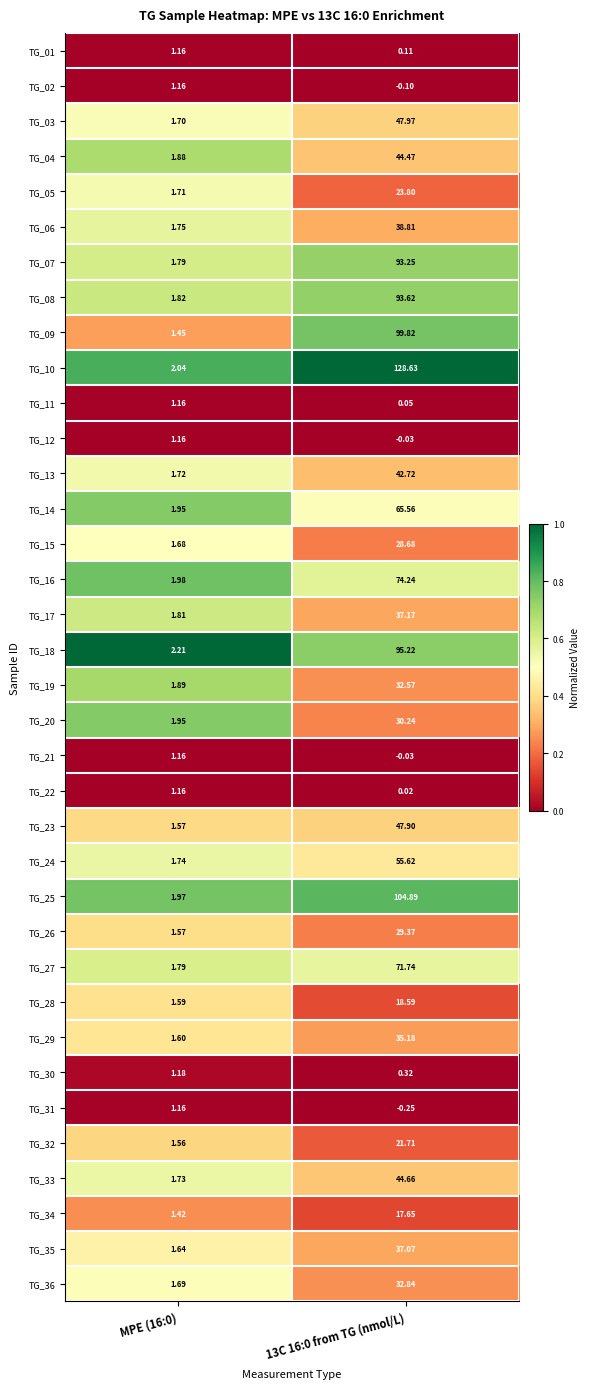

Reading left to right, transcribe all the data shown in this chart.

TG_01: MPE (16:0)=1.2	13C 16:0 from TG (nmol/L)=0.1
TG_02: MPE (16:0)=1.2	13C 16:0 from TG (nmol/L)=-0.1
TG_03: MPE (16:0)=1.7	13C 16:0 from TG (nmol/L)=48.0
TG_04: MPE (16:0)=1.9	13C 16:0 from TG (nmol/L)=44.5
TG_05: MPE (16:0)=1.7	13C 16:0 from TG (nmol/L)=23.8
TG_06: MPE (16:0)=1.8	13C 16:0 from TG (nmol/L)=38.8
TG_07: MPE (16:0)=1.8	13C 16:0 from TG (nmol/L)=93.2
TG_08: MPE (16:0)=1.8	13C 16:0 from TG (nmol/L)=93.6
TG_09: MPE (16:0)=1.4	13C 16:0 from TG (nmol/L)=99.8
TG_10: MPE (16:0)=2.0	13C 16:0 from TG (nmol/L)=128.6
TG_11: MPE (16:0)=1.2	13C 16:0 from TG (nmol/L)=0.1
TG_12: MPE (16:0)=1.2	13C 16:0 from TG (nmol/L)=-0.0
TG_13: MPE (16:0)=1.7	13C 16:0 from TG (nmol/L)=42.7
TG_14: MPE (16:0)=1.9	13C 16:0 from TG (nmol/L)=65.6
TG_15: MPE (16:0)=1.7	13C 16:0 from TG (nmol/L)=28.7
TG_16: MPE (16:0)=2.0	13C 16:0 from TG (nmol/L)=74.2
TG_17: MPE (16:0)=1.8	13C 16:0 from TG (nmol/L)=37.2
TG_18: MPE (16:0)=2.2	13C 16:0 from TG (nmol/L)=95.2
TG_19: MPE (16:0)=1.9	13C 16:0 from TG (nmol/L)=32.6
TG_20: MPE (16:0)=1.9	13C 16:0 from TG (nmol/L)=30.2
TG_21: MPE (16:0)=1.2	13C 16:0 from TG (nmol/L)=-0.0
TG_22: MPE (16:0)=1.2	13C 16:0 from TG (nmol/L)=0.0
TG_23: MPE (16:0)=1.6	13C 16:0 from TG (nmol/L)=47.9
TG_24: MPE (16:0)=1.7	13C 16:0 from TG (nmol/L)=55.6
TG_25: MPE (16:0)=2.0	13C 16:0 from TG (nmol/L)=104.9
TG_26: MPE (16:0)=1.6	13C 16:0 from TG (nmol/L)=29.4
TG_27: MPE (16:0)=1.8	13C 16:0 from TG (nmol/L)=71.7
TG_28: MPE (16:0)=1.6	13C 16:0 from TG (nmol/L)=18.6
TG_29: MPE (16:0)=1.6	13C 16:0 from TG (nmol/L)=35.2
TG_30: MPE (16:0)=1.2	13C 16:0 from TG (nmol/L)=0.3
TG_31: MPE (16:0)=1.2	13C 16:0 from TG (nmol/L)=-0.2
TG_32: MPE (16:0)=1.6	13C 16:0 from TG (nmol/L)=21.7
TG_33: MPE (16:0)=1.7	13C 16:0 from TG (nmol/L)=44.7
TG_34: MPE (16:0)=1.4	13C 16:0 from TG (nmol/L)=17.6
TG_35: MPE (16:0)=1.6	13C 16:0 from TG (nmol/L)=37.1
TG_36: MPE (16:0)=1.7	13C 16:0 from TG (nmol/L)=32.8